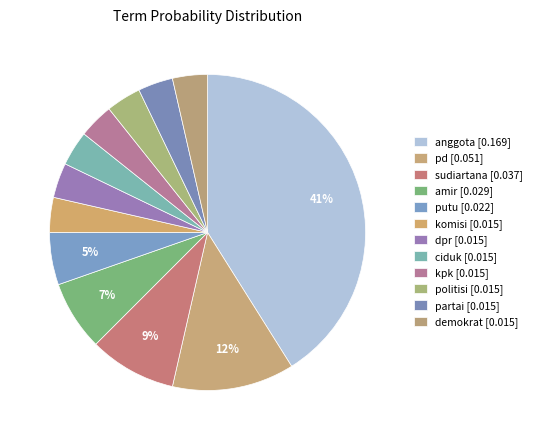

To the nearest percent, what percentage of the pie is putu?

5%